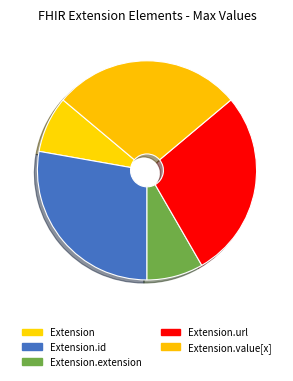

Is it true that Extension is 14% of the pie?

False